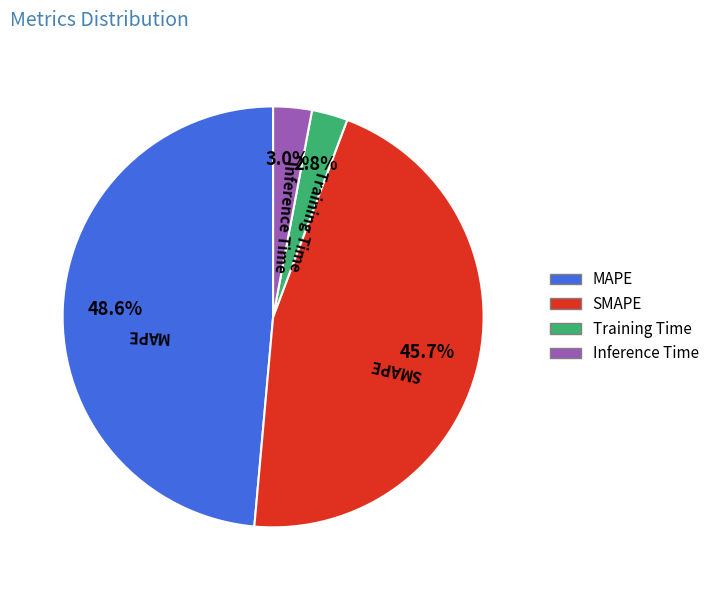

How many slices are in this pie chart?

4